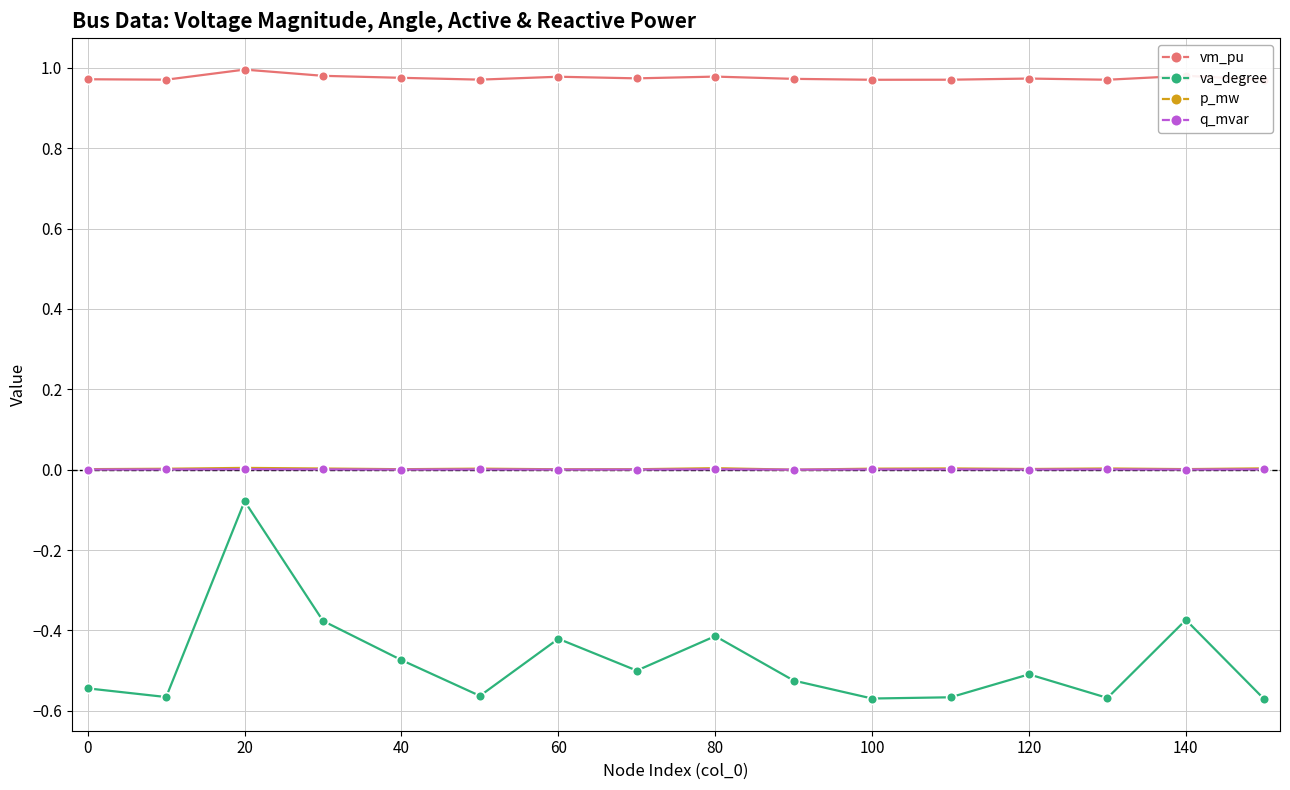

Is the value of va_degree at 20 greater than the value of p_mw at 140?

No